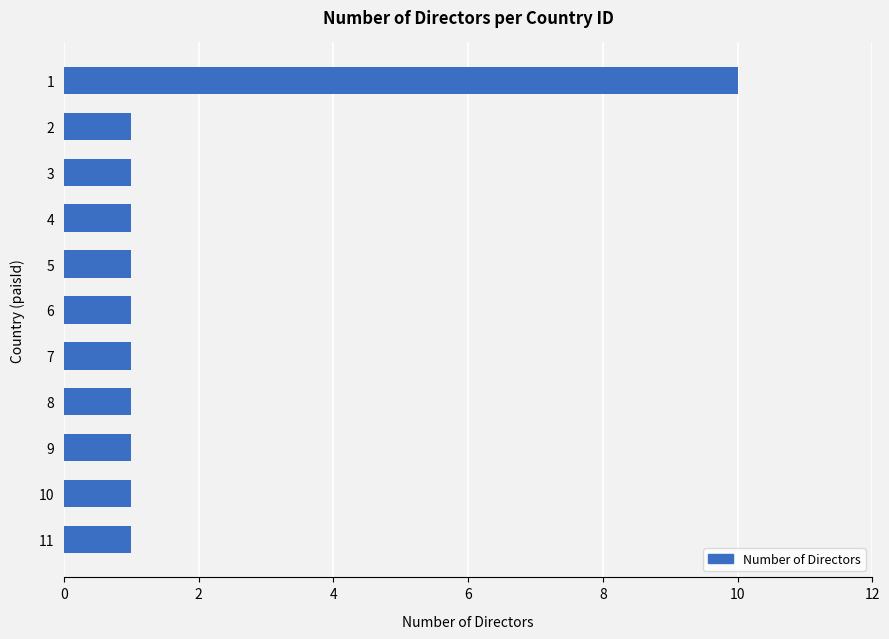

True or false: the data shows 1 at 11.

True